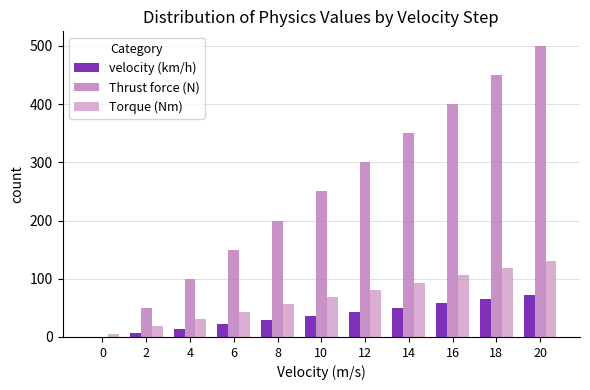

What is the spread (max minus min) of values at 8?

171.2